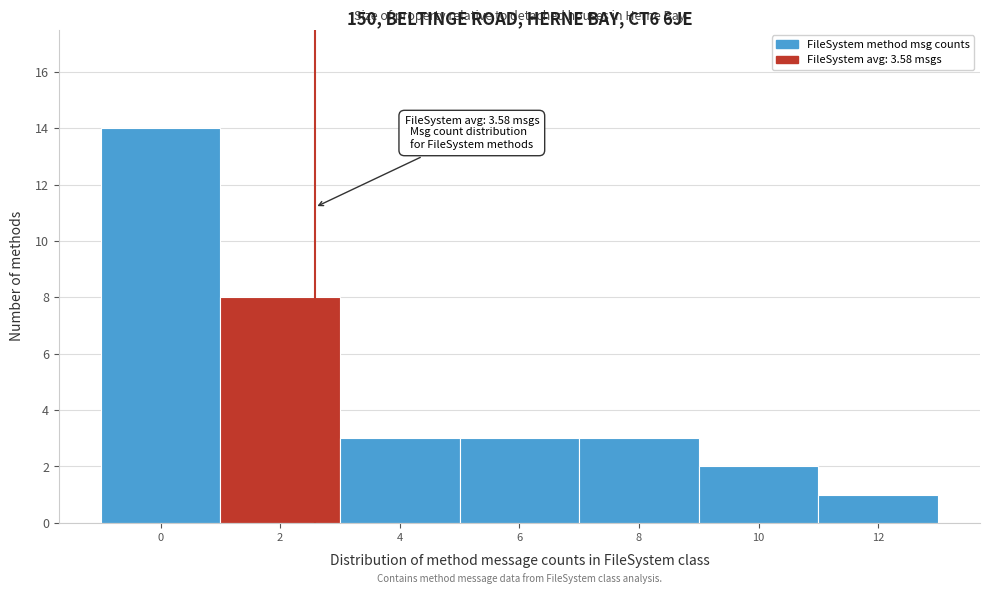

Reading left to right, extract all data points from this chart.

0=14	2=8	4=3	6=3	8=3	10=2	12=1